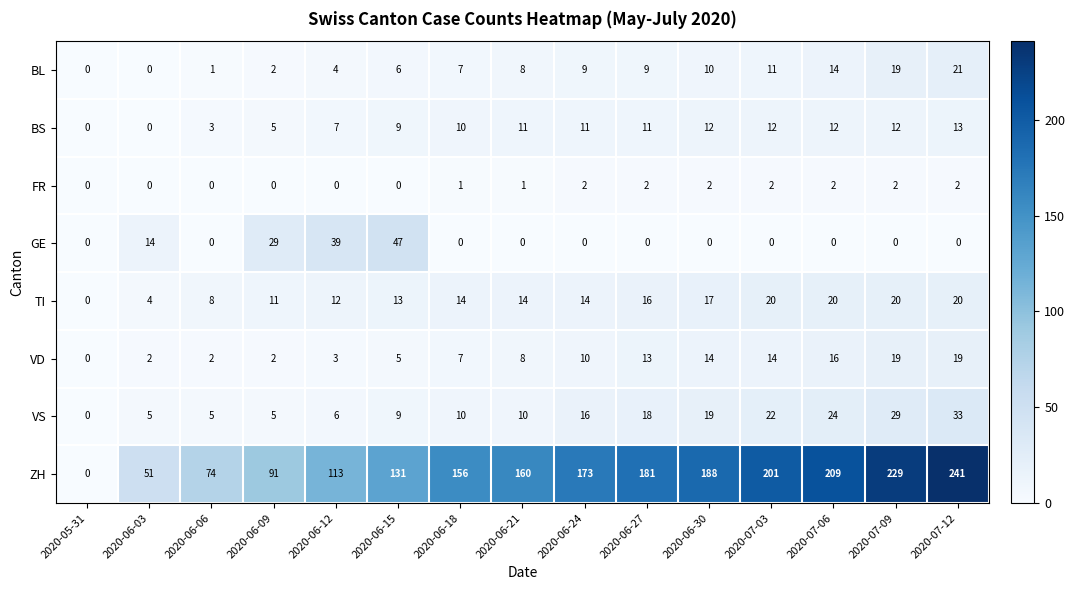

What is the maximum value shown in the chart?

241